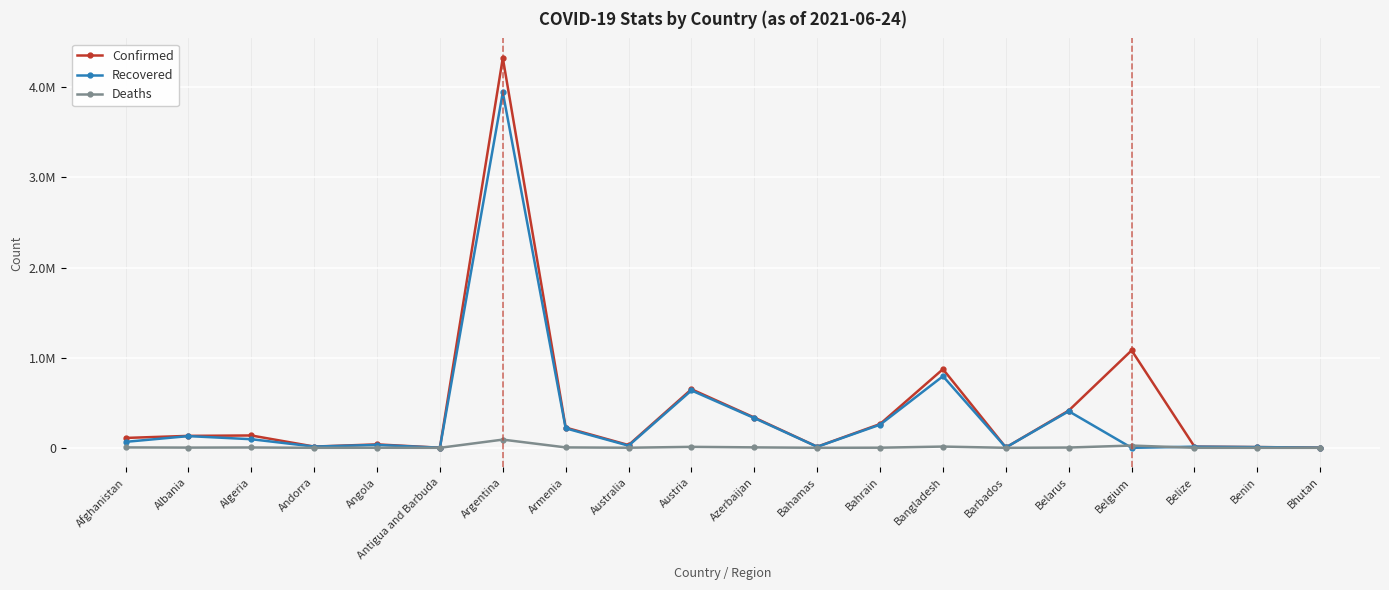

Does the chart display data point markers on the line(s)?

Yes